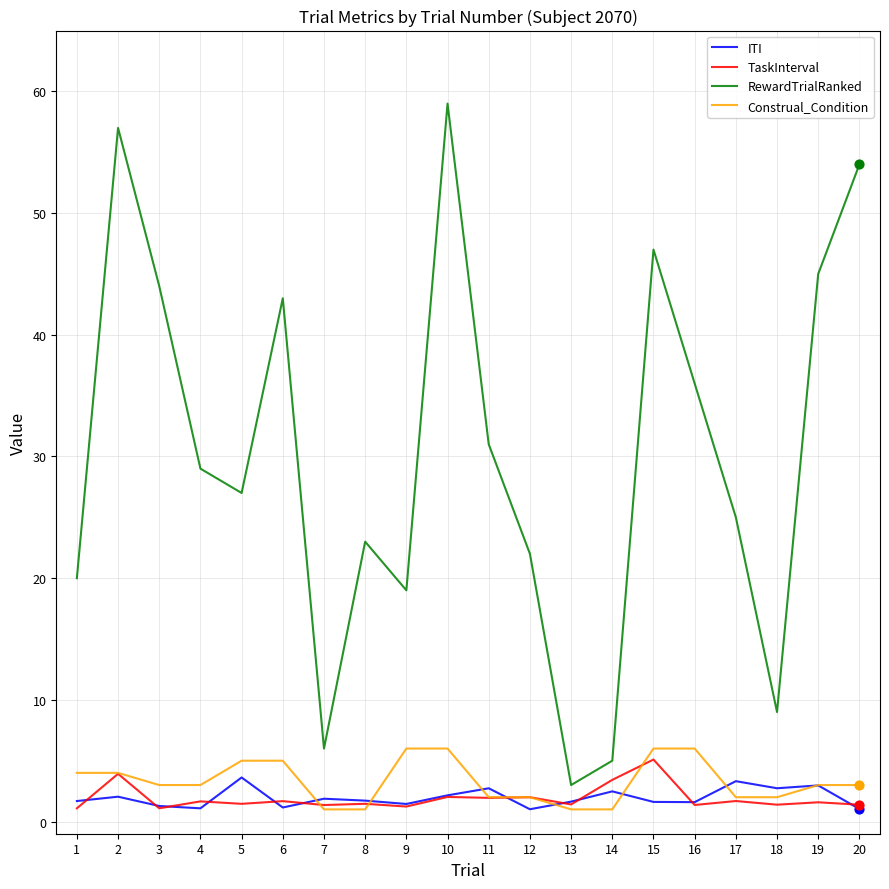

What is the total value across all series at 13?

7.0